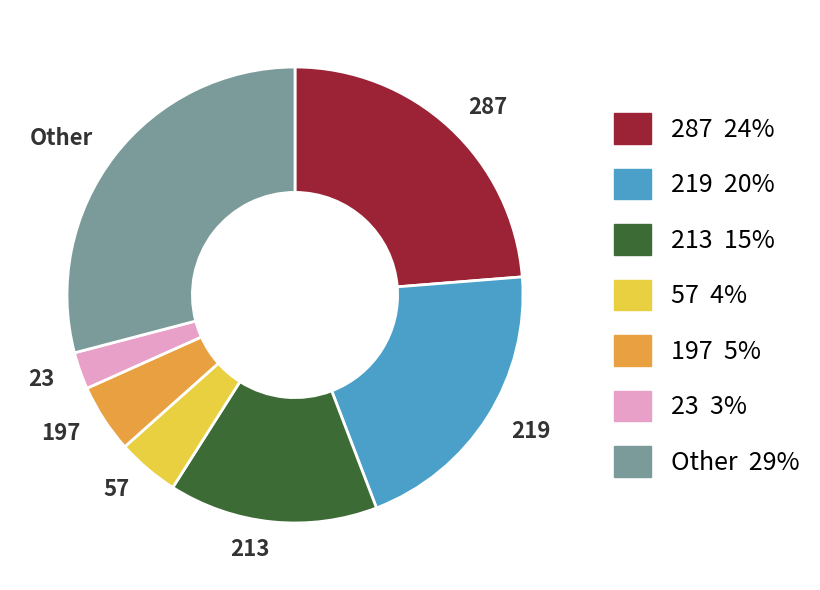

What is the largest slice in the pie chart?

Other